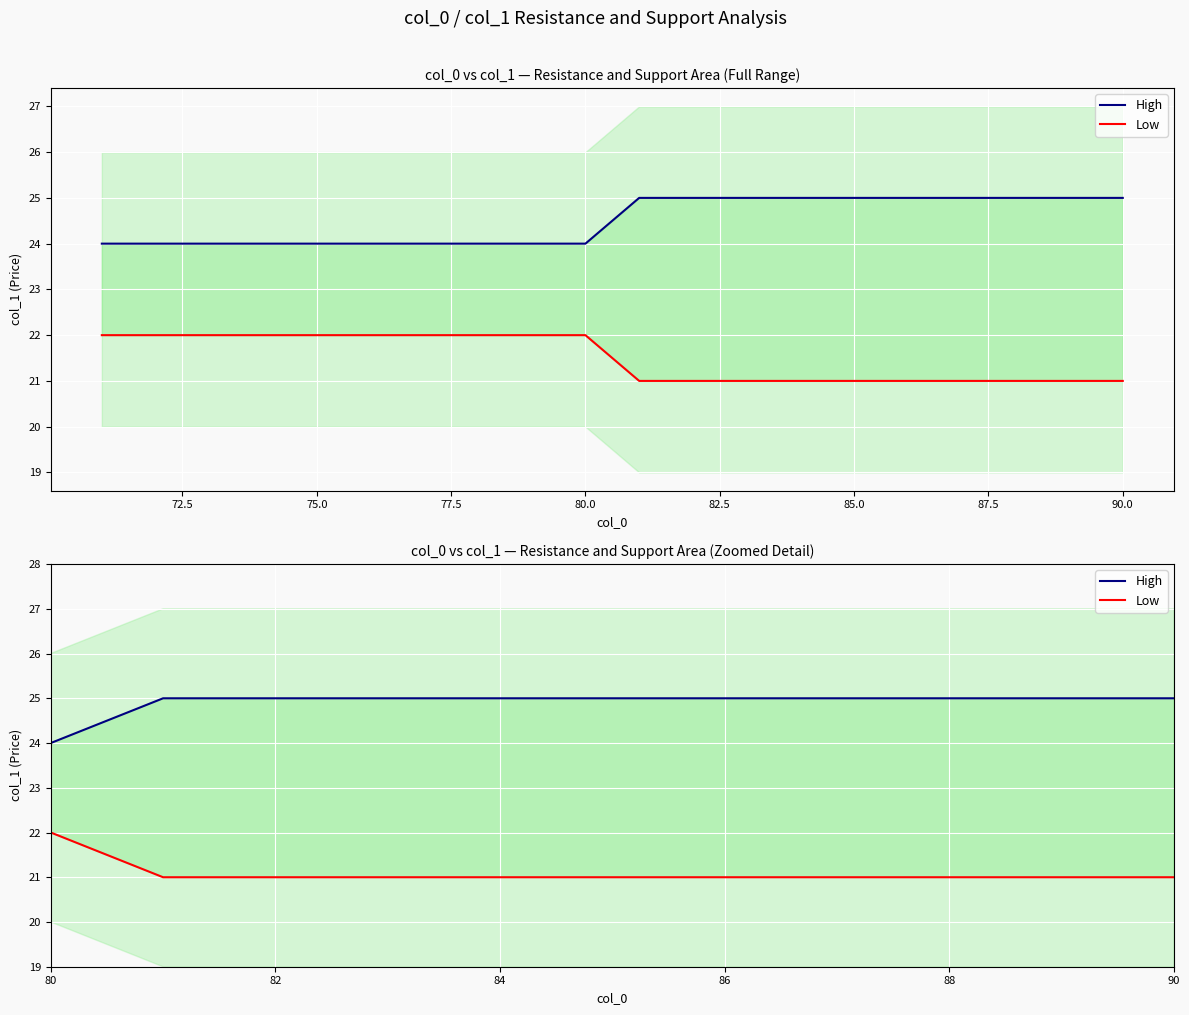

Is it true that Low equals 34 at 82?

False